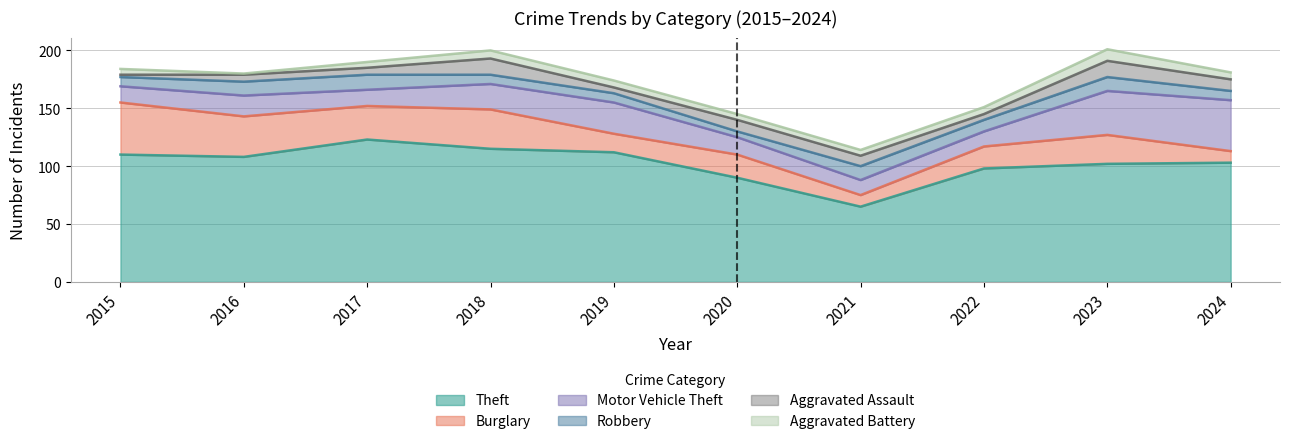

Which series has the largest range (max minus min)?

Theft